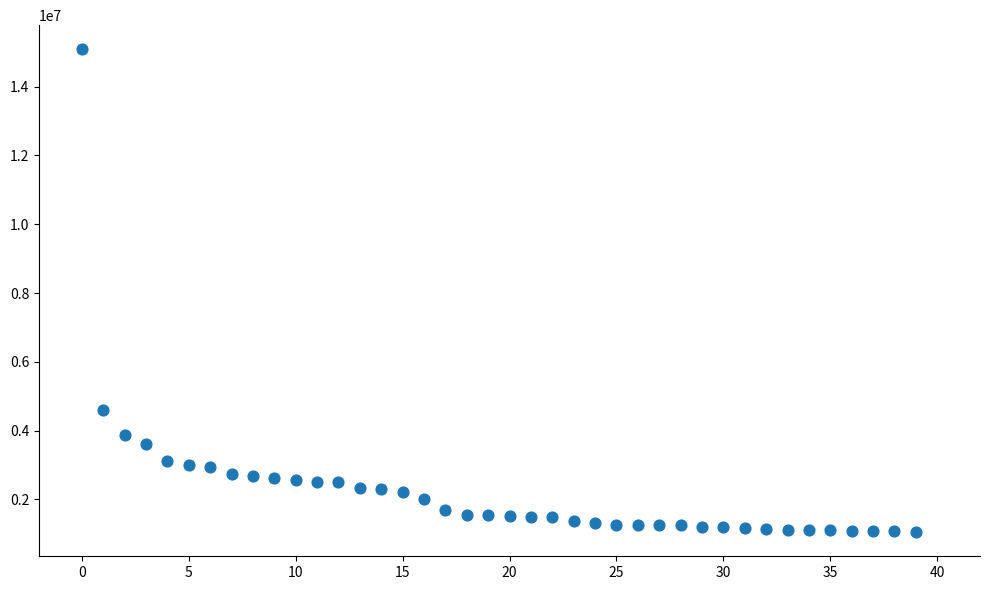

What Y value in the scatter plot is closest to 8066550?

4585929